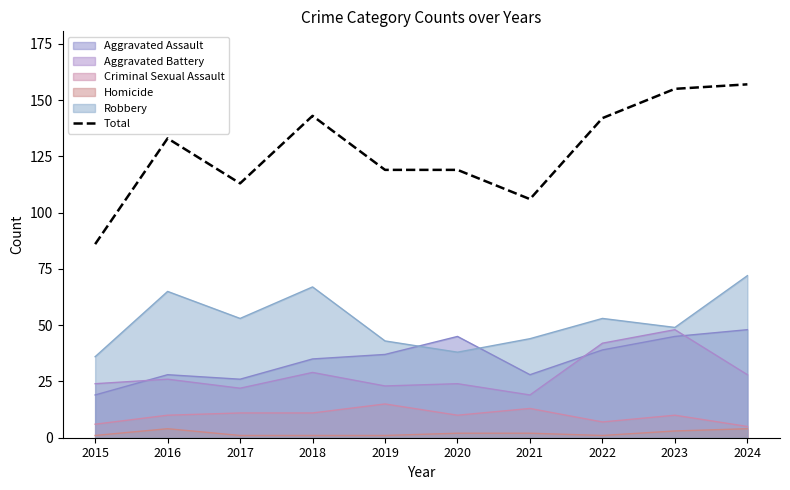

What is the value of the 6th point from the left?

119